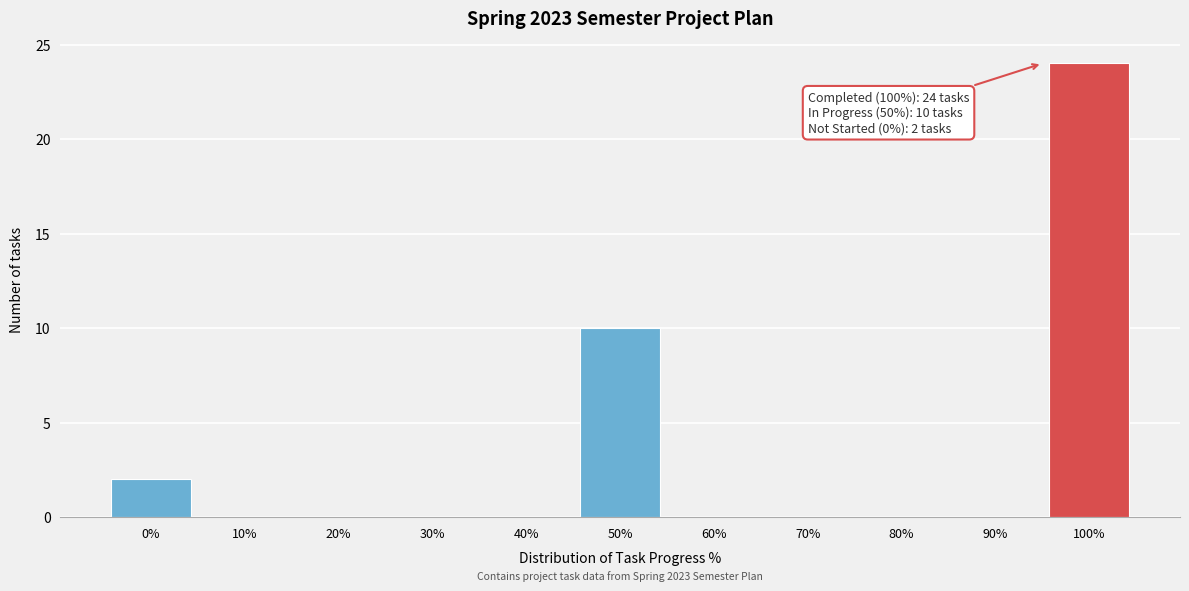

Reading right to left, transcribe all the data shown in this chart.

100%=24	90%=0	80%=0	70%=0	60%=0	50%=10	40%=0	30%=0	20%=0	10%=0	0%=2